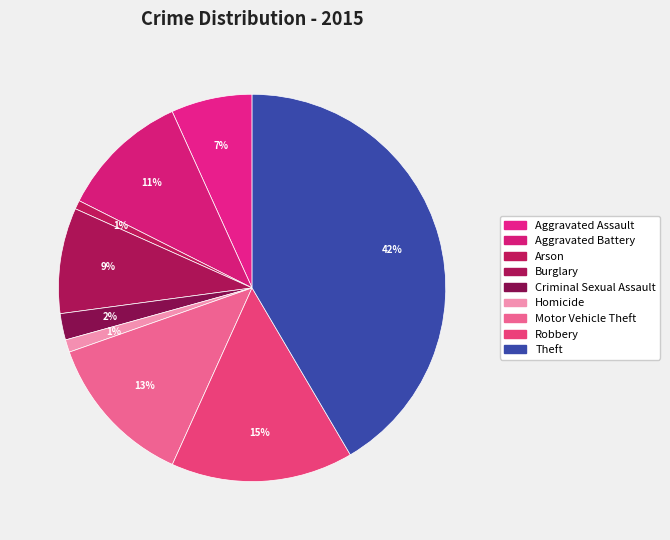

How many slices are in this pie chart?

9